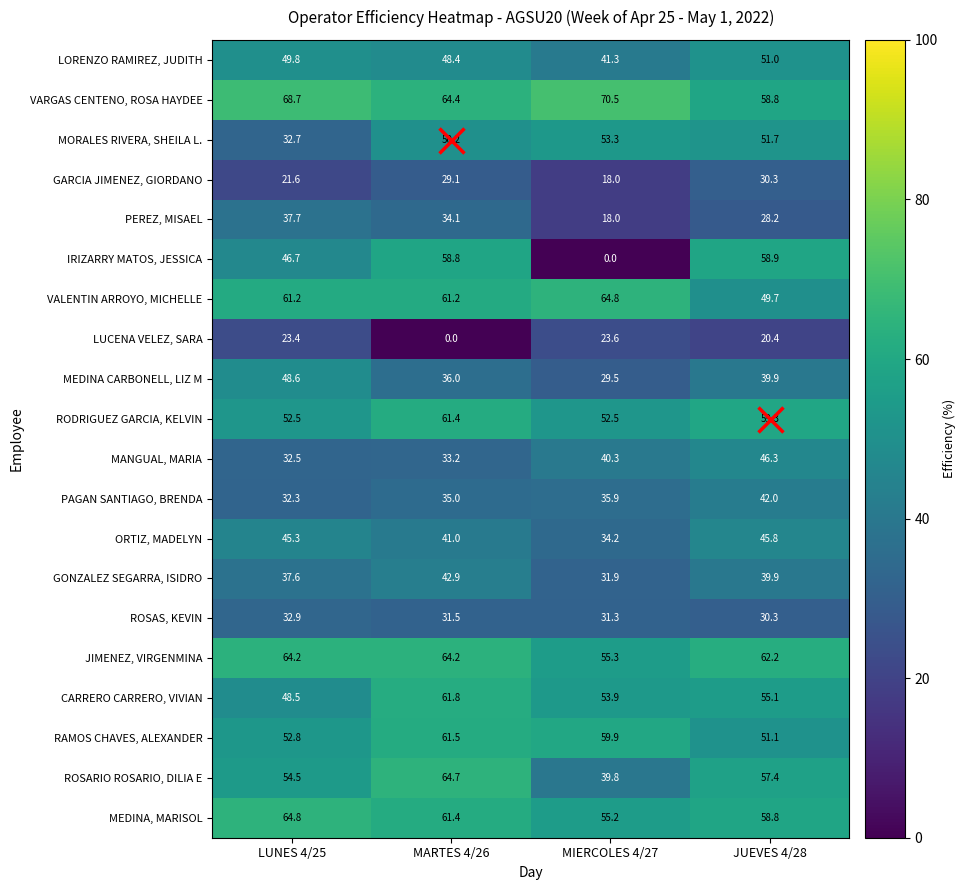

Which category has the lowest value in the MEDINA CARBONELL, LIZ M series?

MIERCOLES 4/27